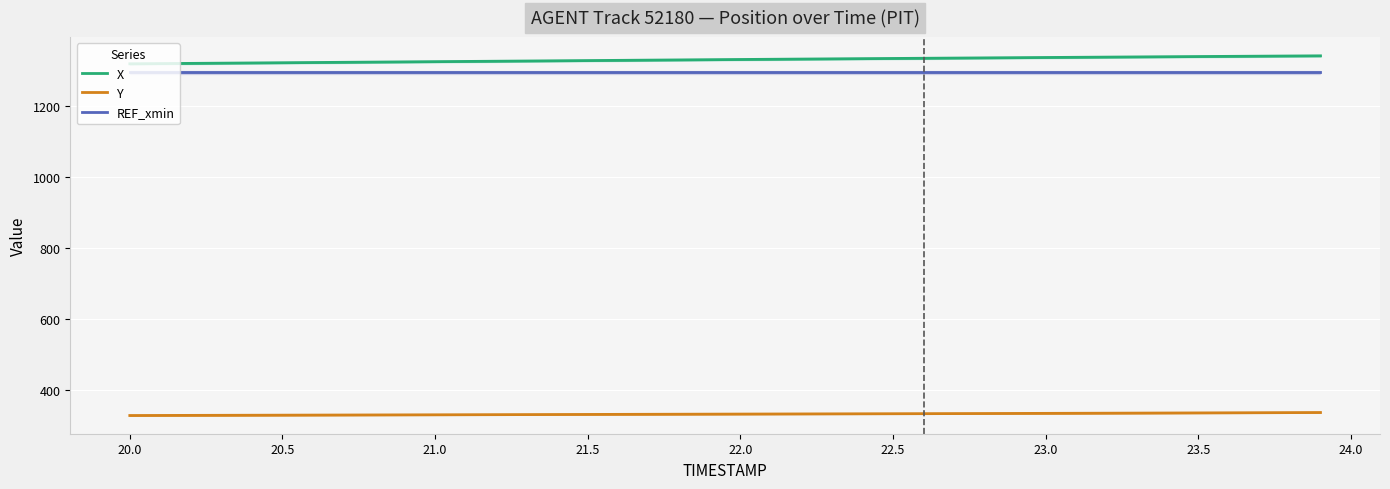

What is the lowest value of the REF_xmin series?

1295.7